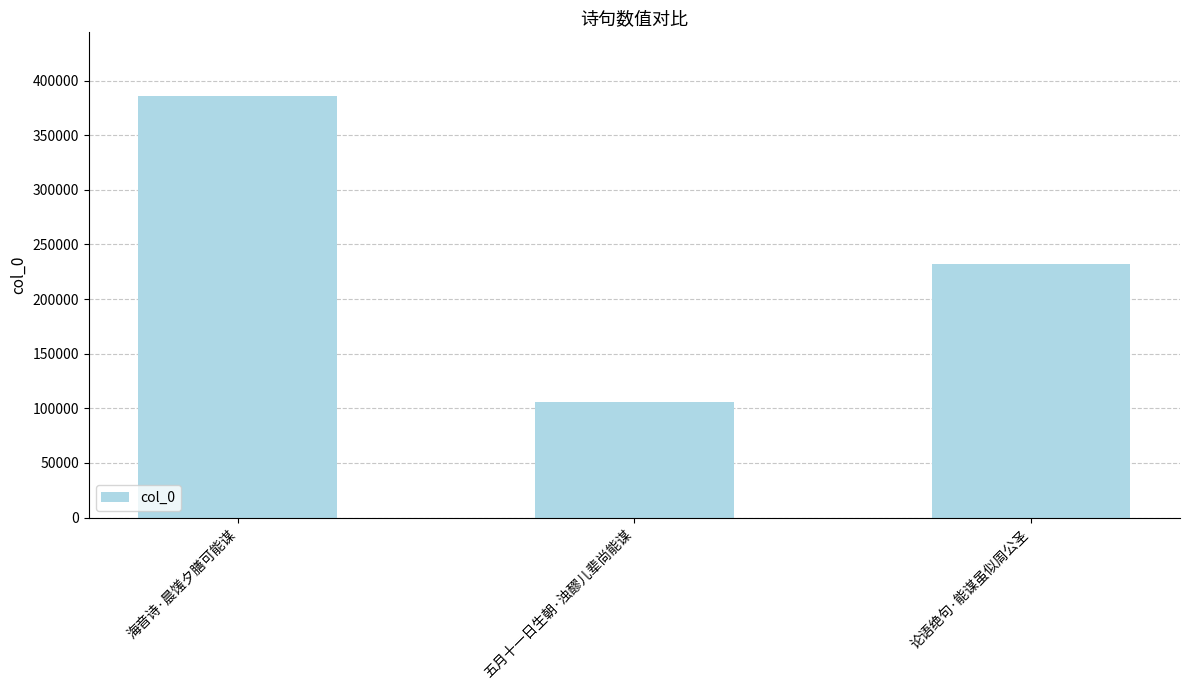

At which category does the chart reach its peak across all series?

海音诗·晨馐夕膳可能谋